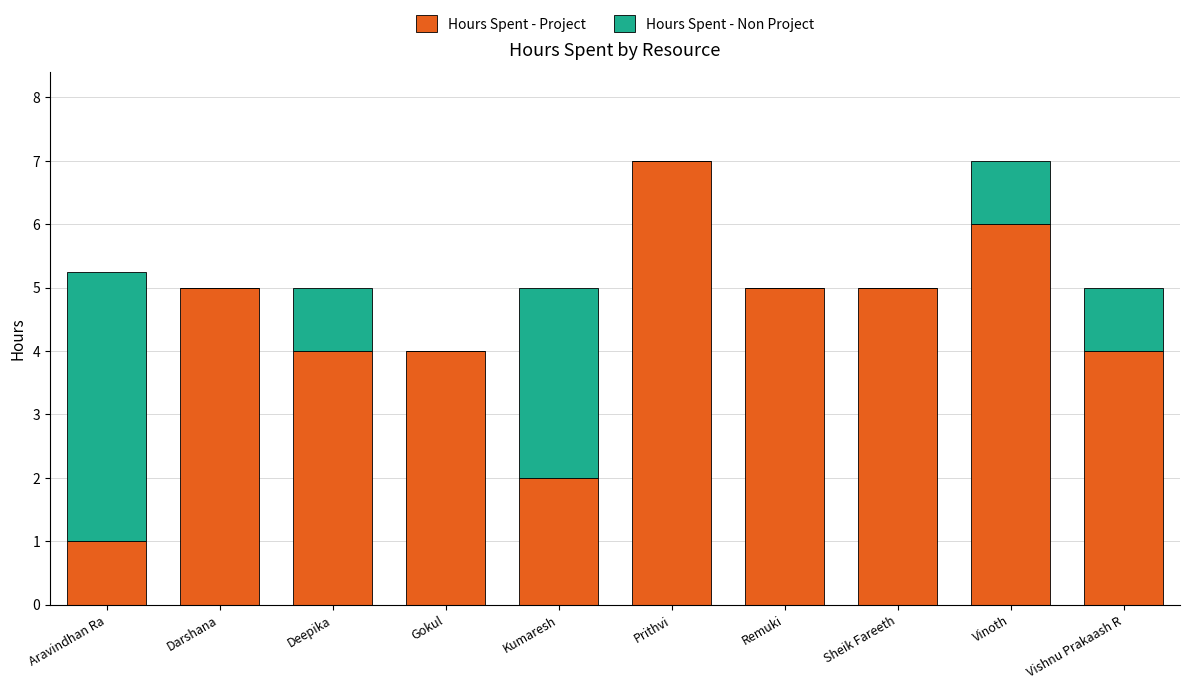

What is the sum of all Hours Spent - Project values?

43.0